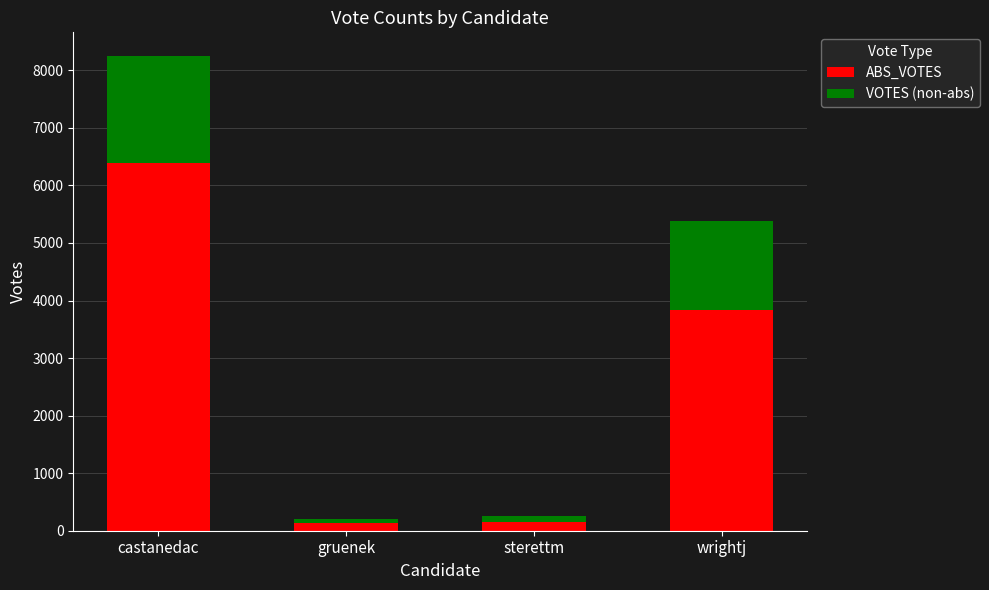

Where is ABS_VOTES nearest to the value 3261?

wrightj